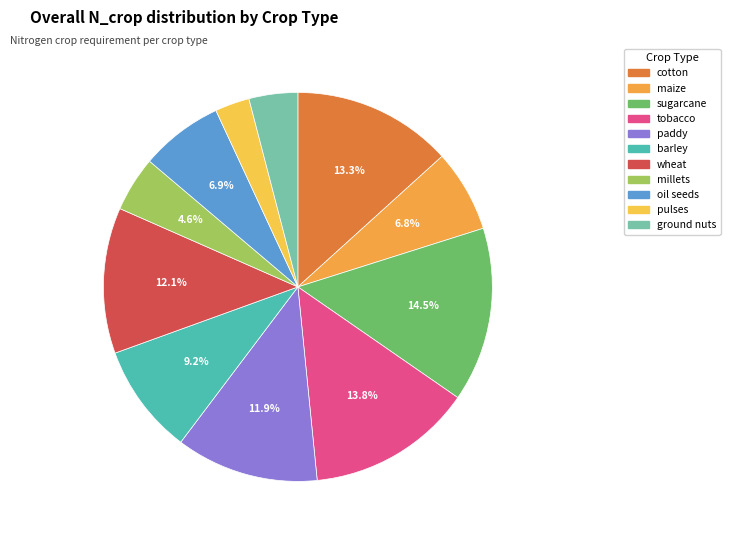

Is there any slice that represents more than half of the pie?

No